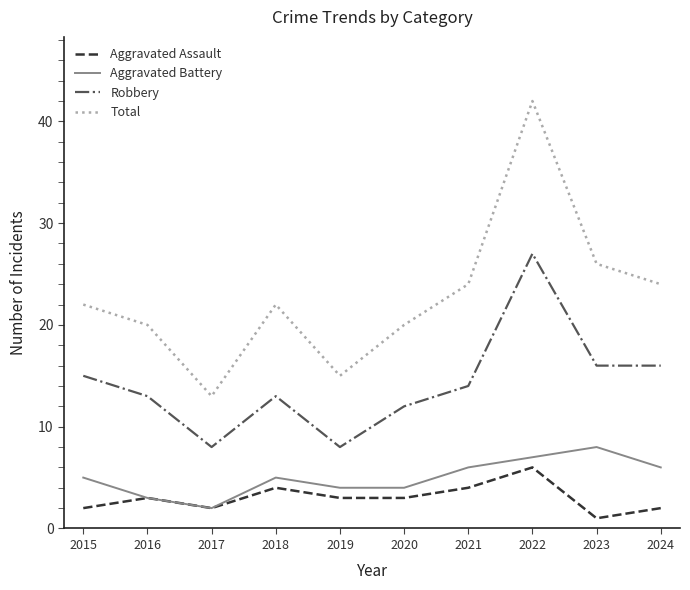

What is the spread (max minus min) of values at 2022?

36